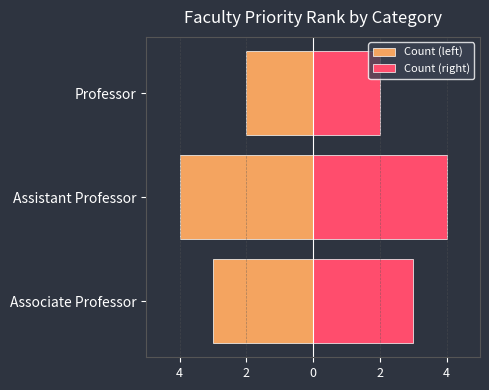

Does the chart contain stacked bars?

No